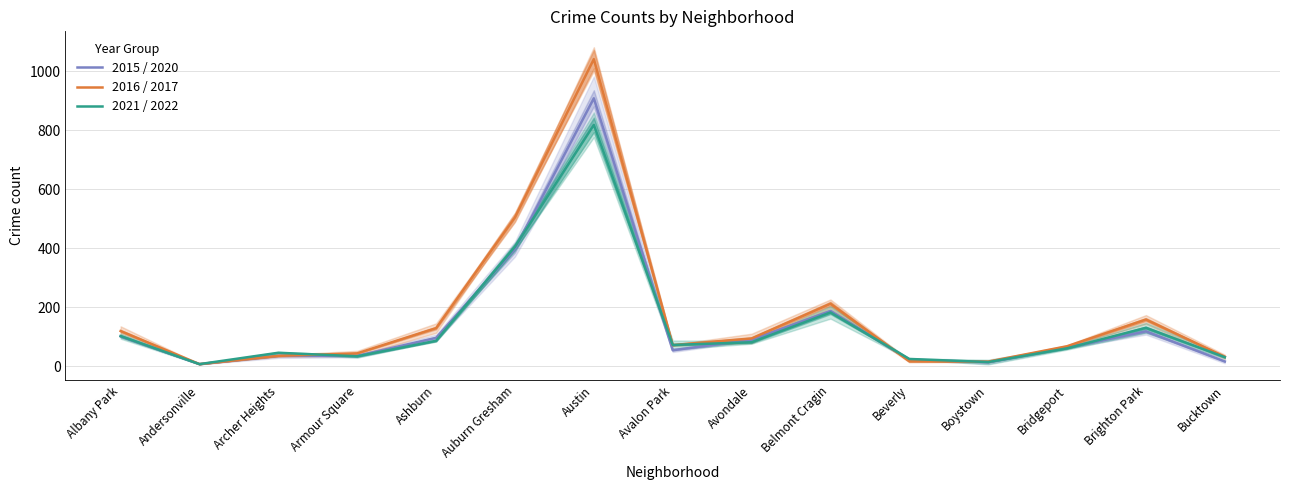

What are all the series names shown in the legend?

2015 / 2020, 2016 / 2017, 2021 / 2022